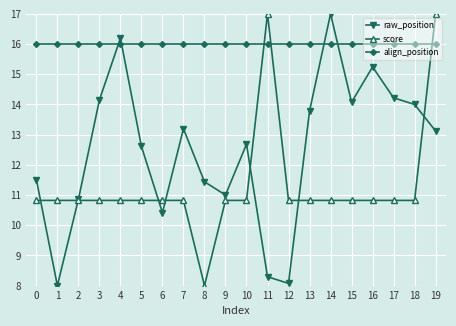

Is it true that raw_position equals 16.8 at 2?

False